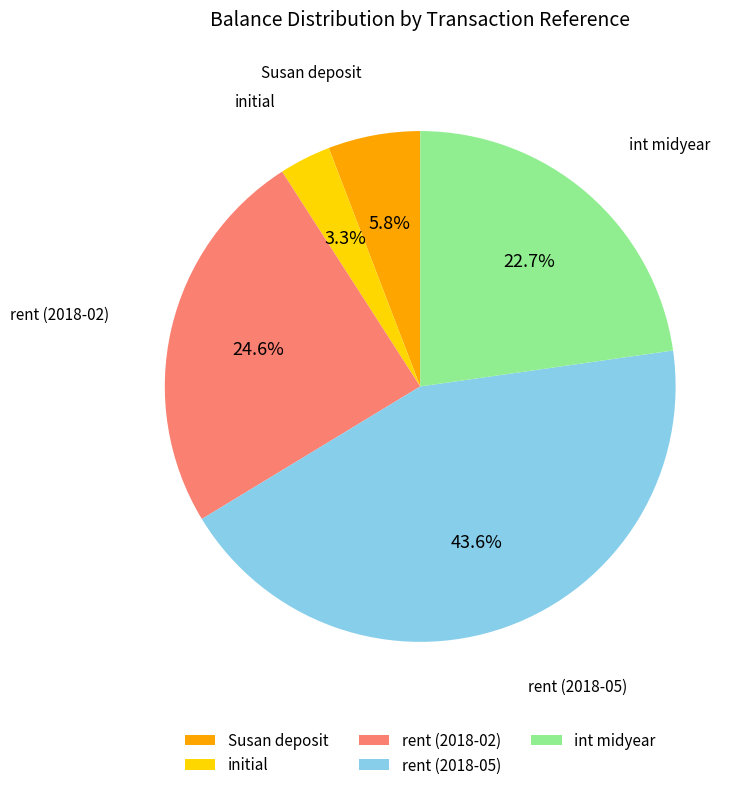

Count the number of slices in the pie.

5